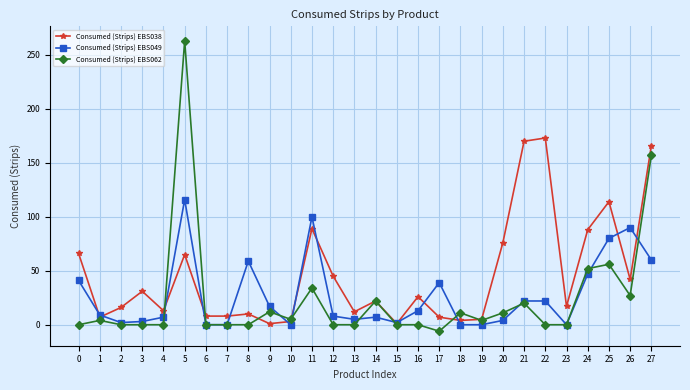

Which category has the highest value in the Consumed (Strips) EBS049 series?

5